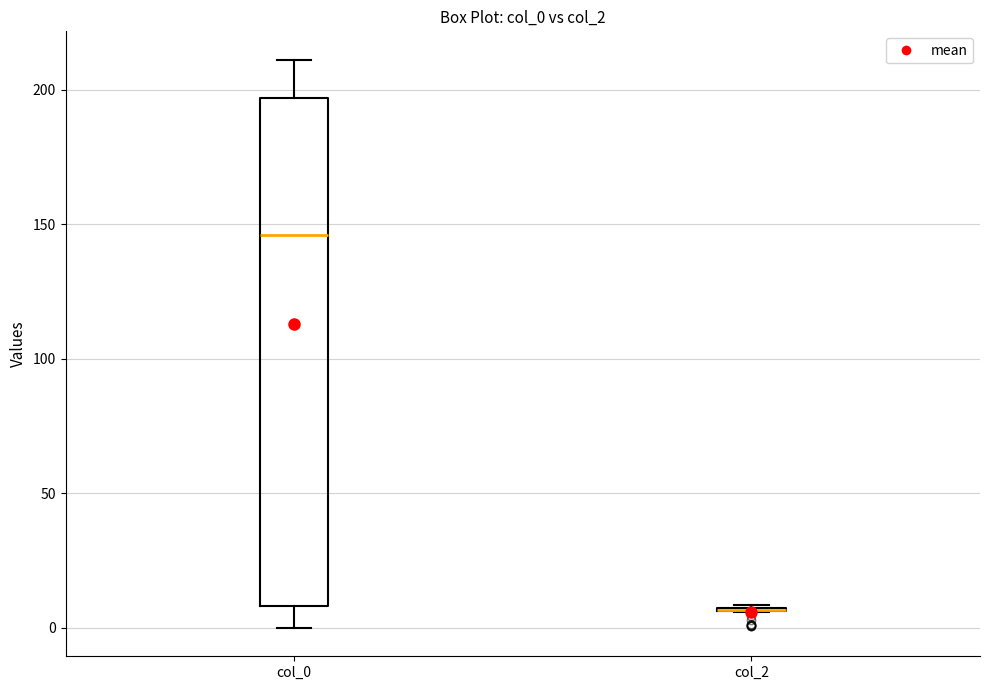

Reading left to right, read every box against the y-axis: the position of its median line, the range the box covers, and the ends of its whiskers. The values are not printed on the chart, so give them approximately, as read against the axis.

col_0: median 145, box 10 to 195, whiskers 0 to 210
col_2: box collapsed to a line at 5, whiskers 5 to 10